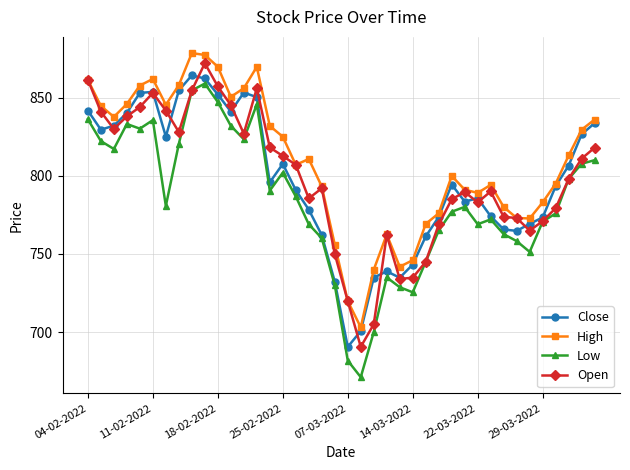

List the series in order of their peak value, lowest first.

Low, Close, Open, High